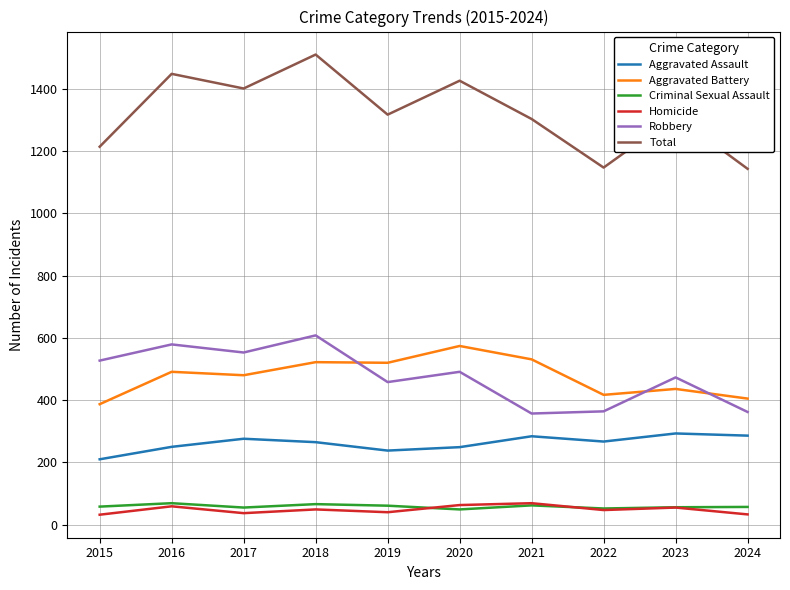

How many interior local valleys does the Robbery series have?

3